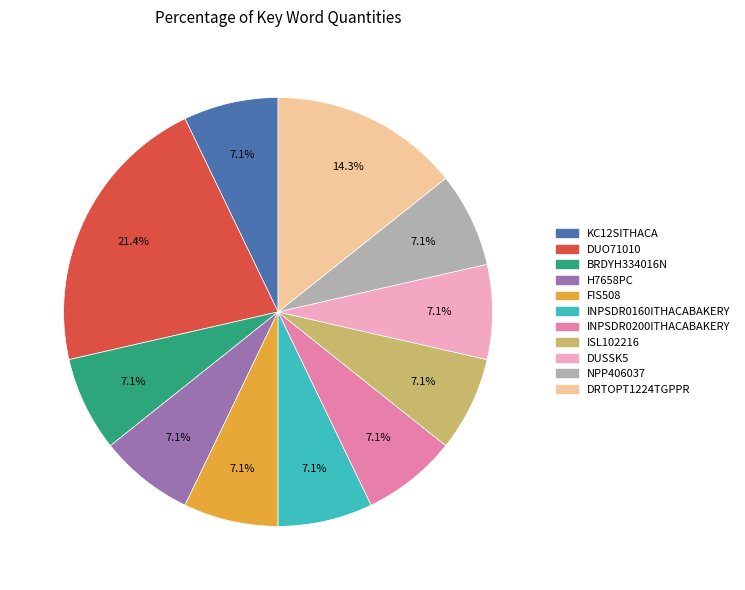

The INPSDR0200ITHACABAKERY slice represents 7% of the pie. True or false?

True